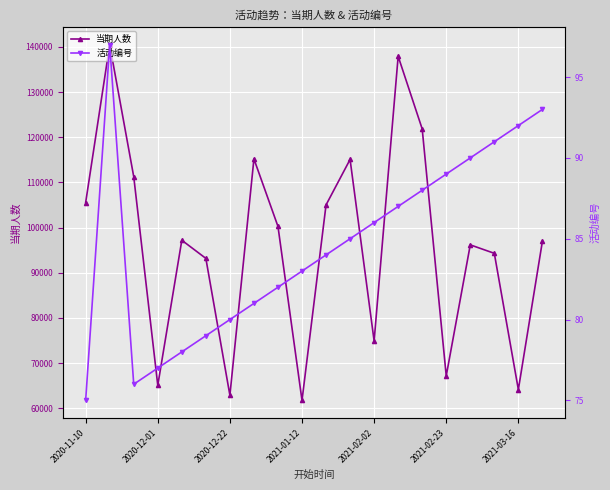

True or false: 当期人数 has more than 2 interior local peaks.

True